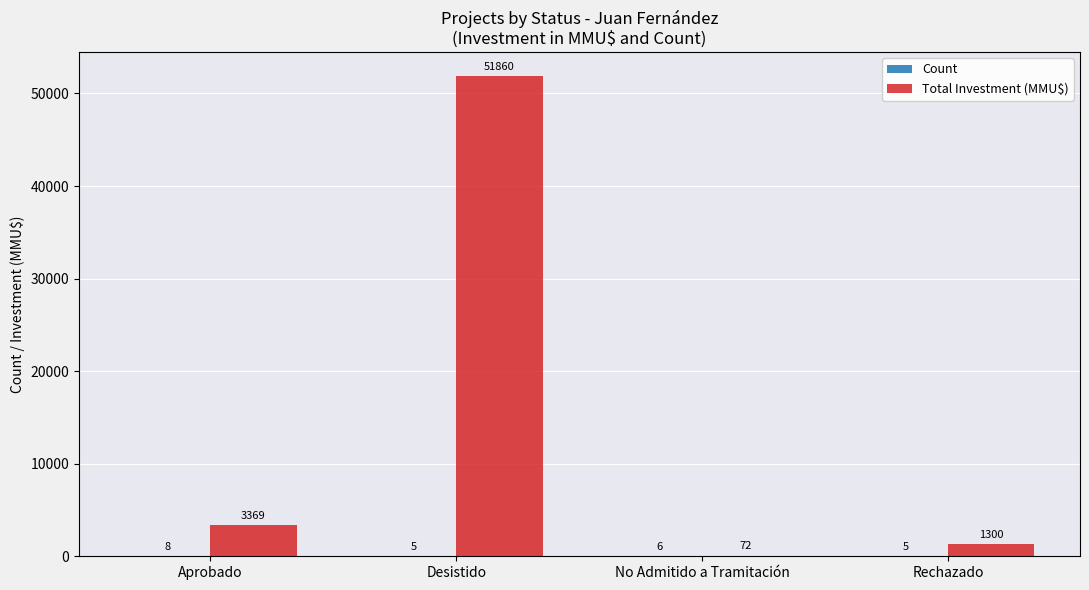

At which category does the chart reach its peak across all series?

Desistido